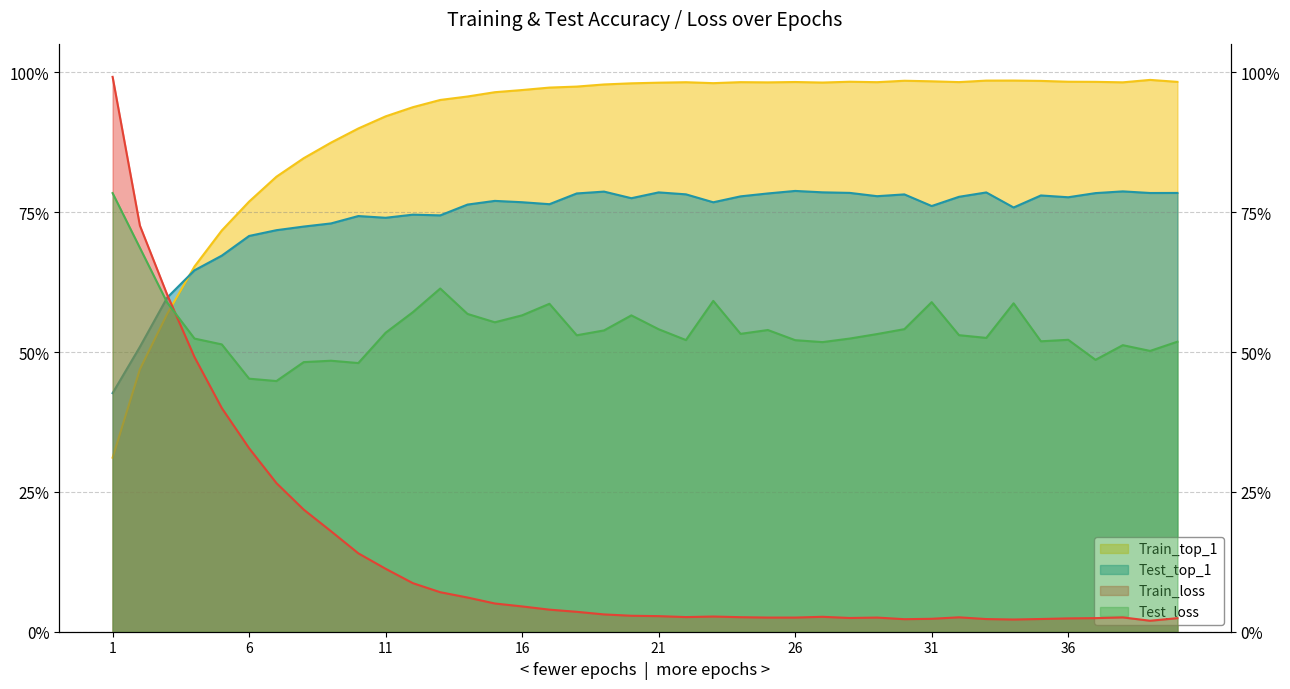

What is the sum of the Train_loss values at 16 and 34?

6.7